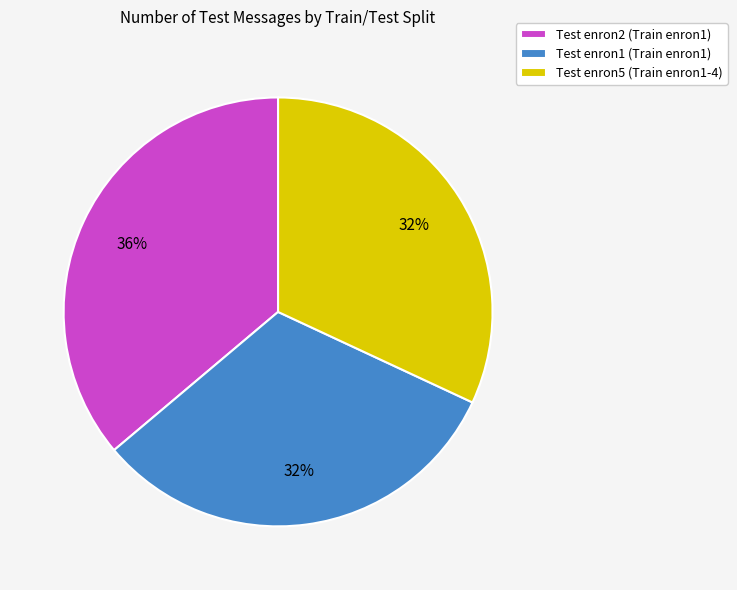

Between Test enron1 (Train enron1) and Test enron2 (Train enron1), which is larger?

Test enron2 (Train enron1)